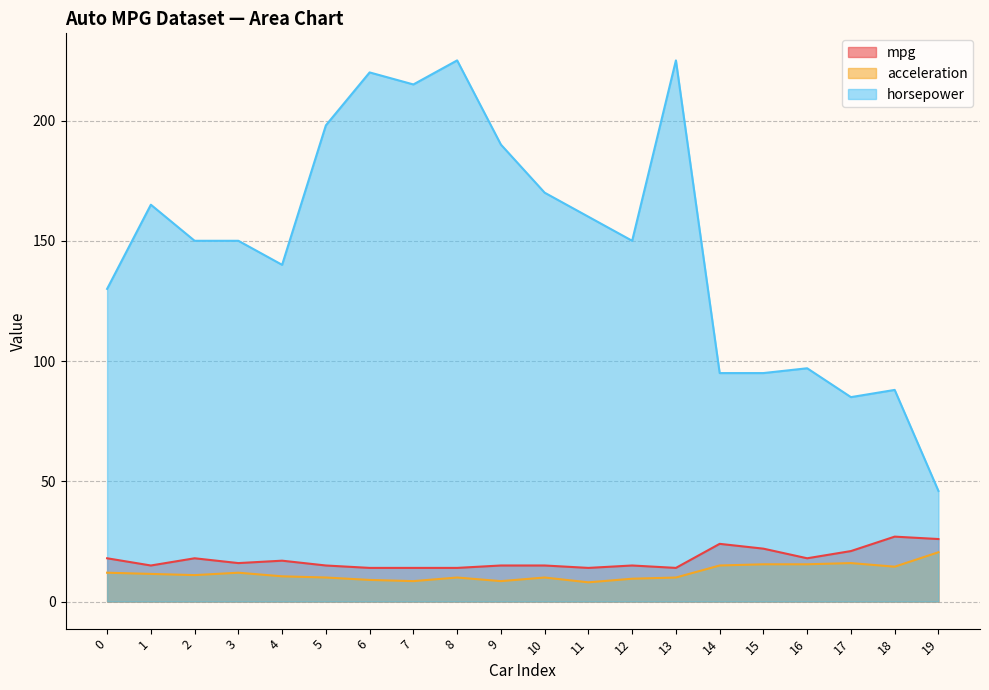

How many data points in horsepower are above 150?

9